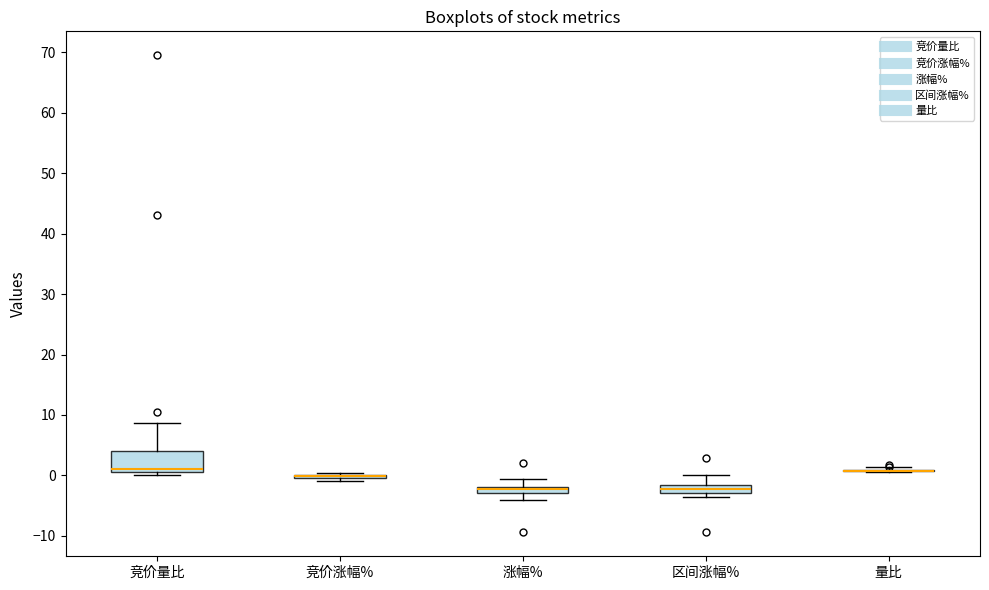

Which box is the tallest, from its lower edge to its upper edge?

竞价量比